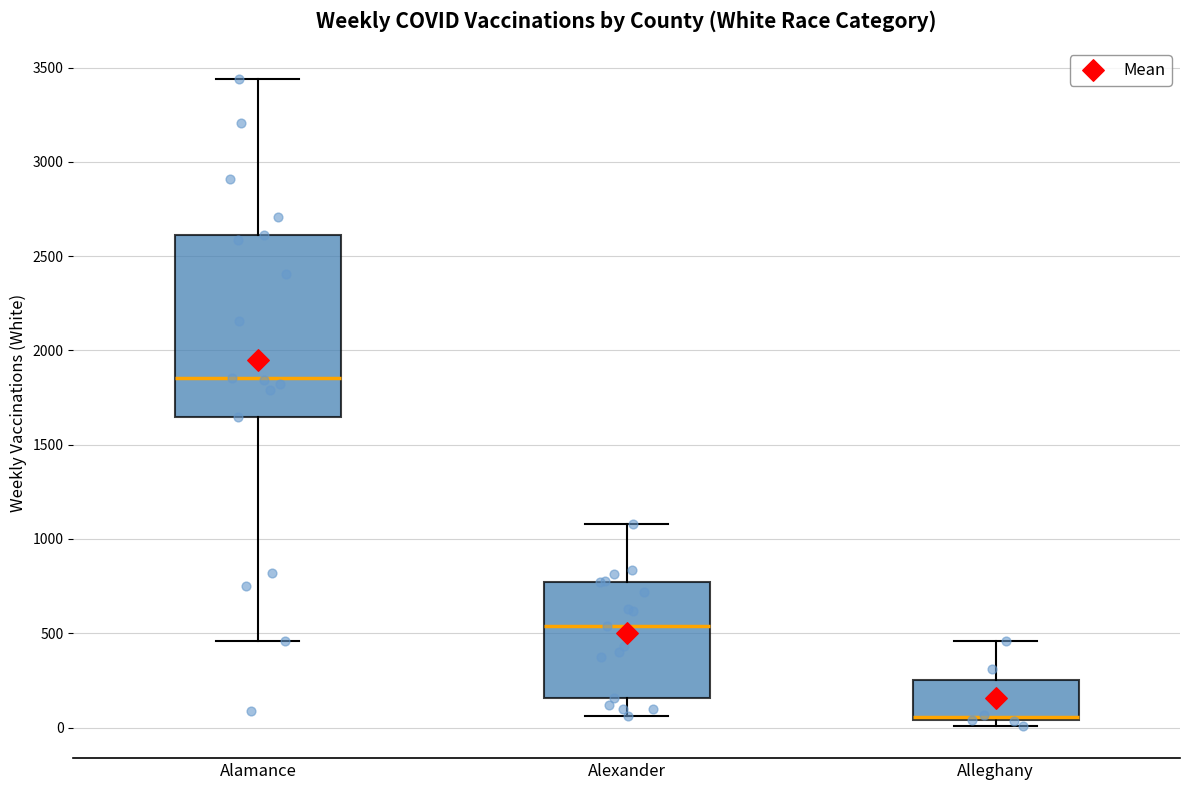

Reading left to right, read every box against the y-axis: the position of its median line, the range the box covers, and the ends of its whiskers. The values are not printed on the chart, so give them approximately, as read against the axis.

Alamance: median 1850, box 1650 to 2600, whiskers 450 to 3450
Alexander: median 550, box 150 to 750, whiskers 50 to 1100
Alleghany: median 50 (just above the box's lower edge), box 50 to 250, whiskers 0 to 450